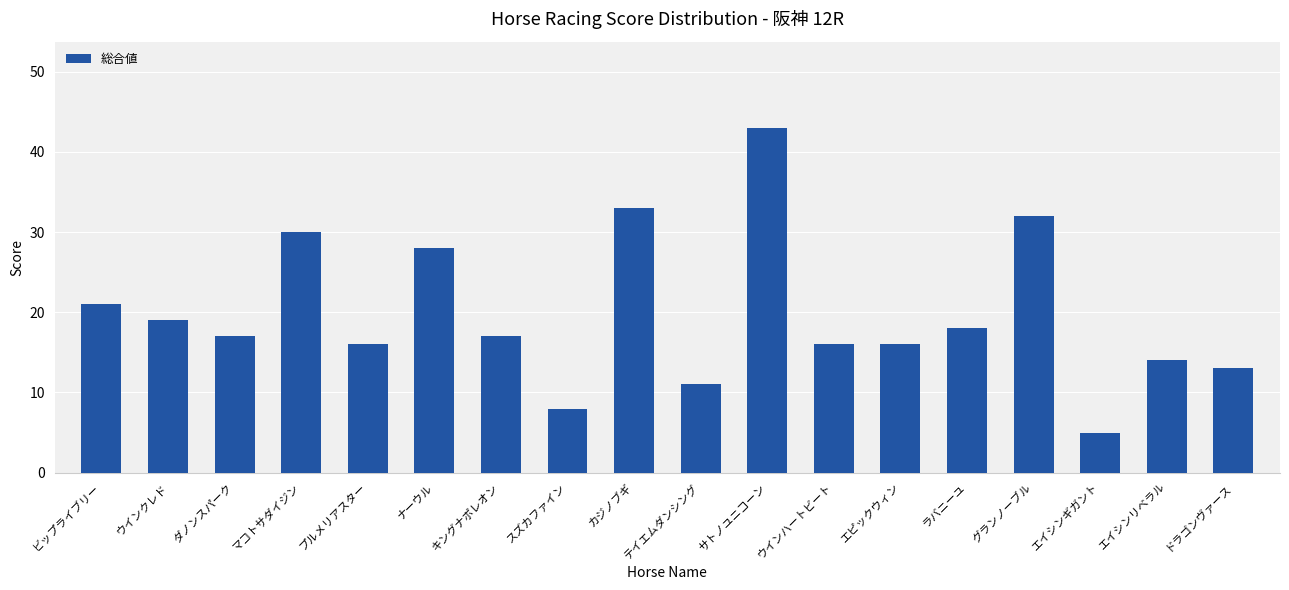

True or false: the data shows 8 at ビップライブリー.

False